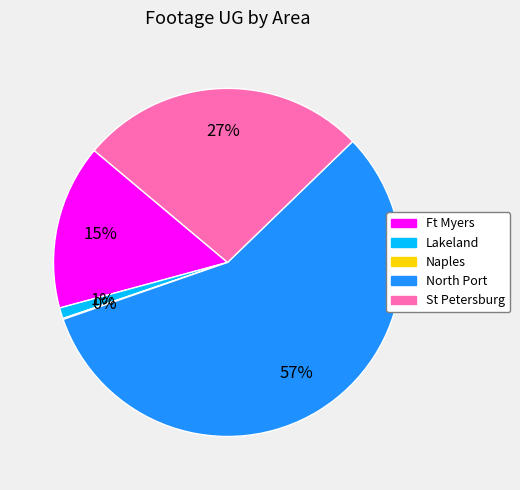

To the nearest percent, what is the average slice percentage?

20%